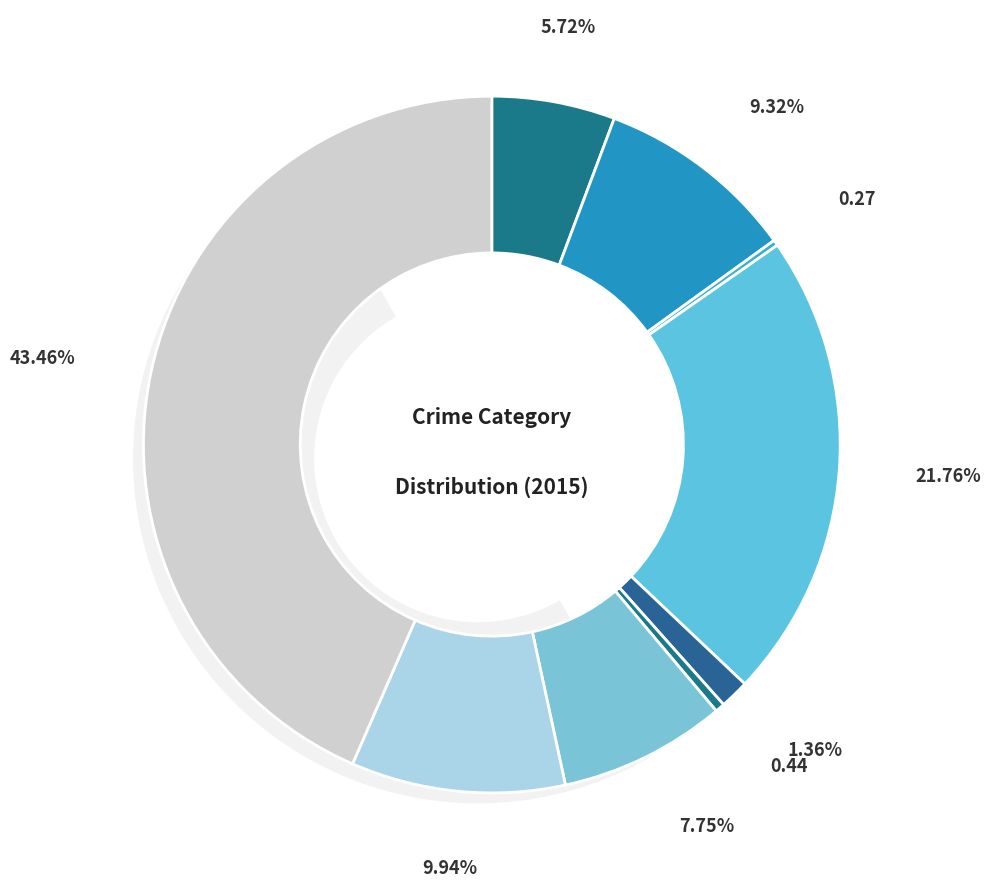

What is the smallest slice in the pie chart?

Arson